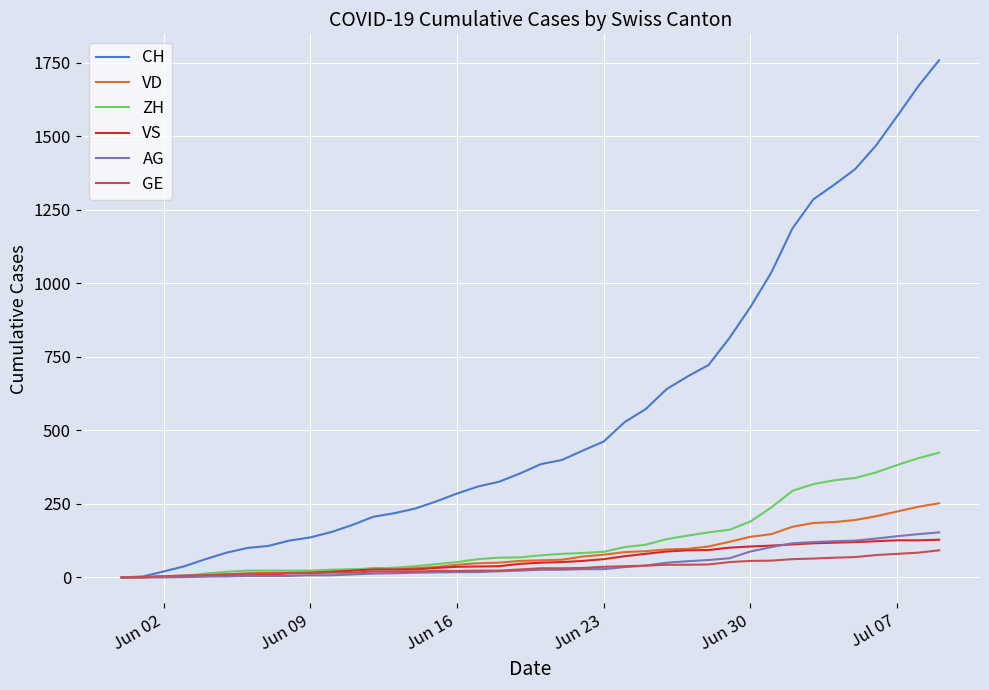

Which series has the largest range (max minus min)?

CH